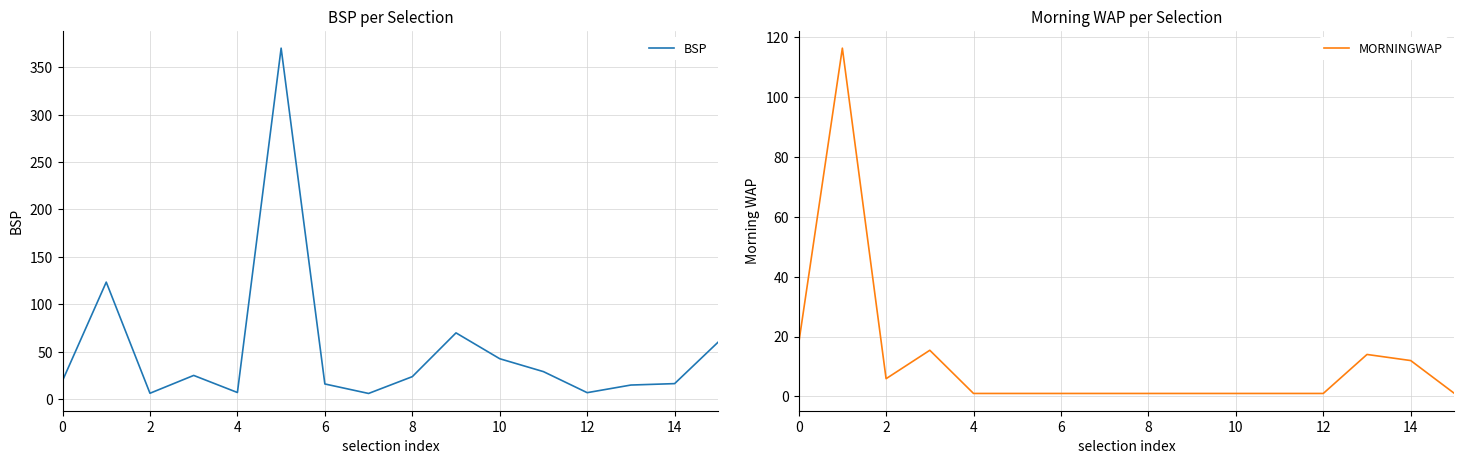

List the series in order of their overall mean, highest first.

BSP, MORNINGWAP